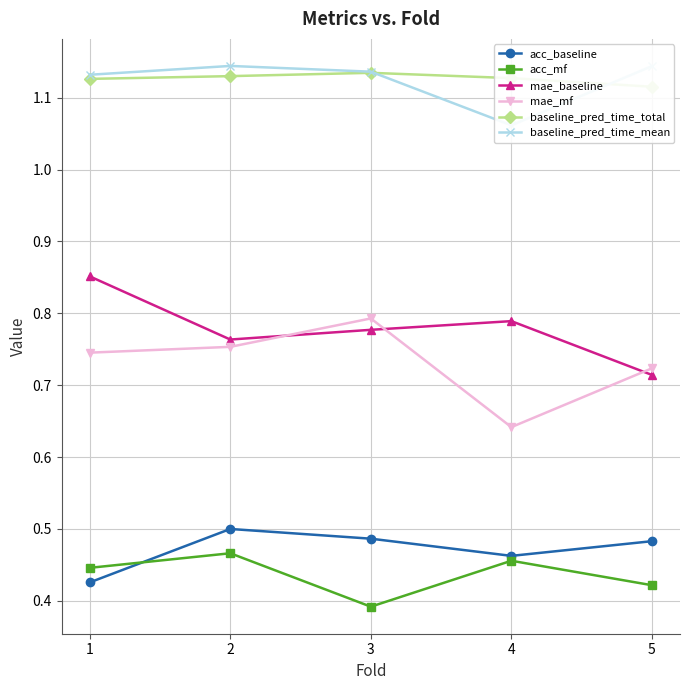

Which series has the widest spread of values?

mae_mf